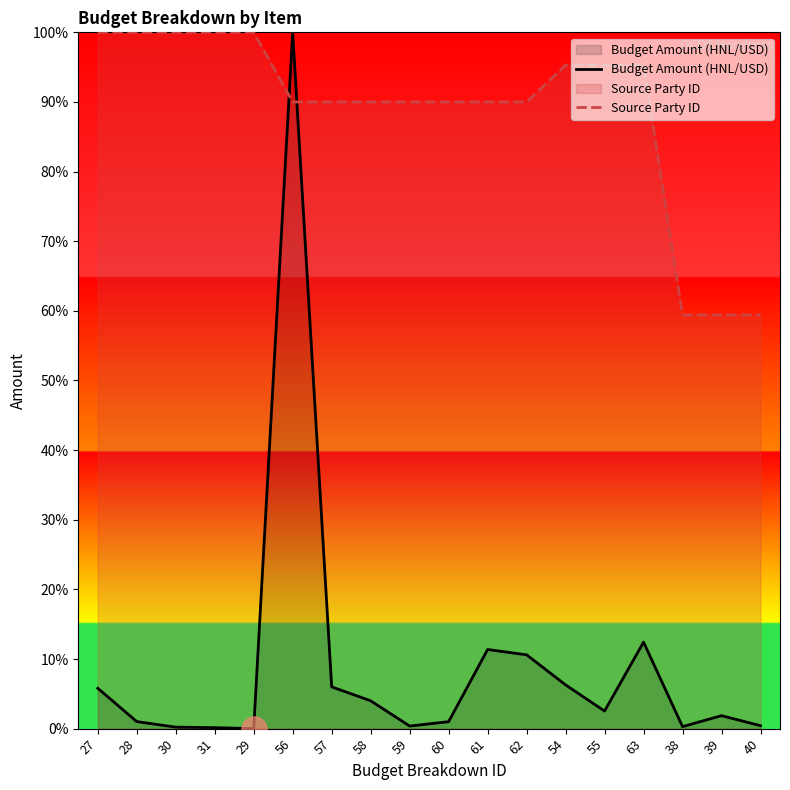

Which series has the largest total across all categories?

Source Party ID